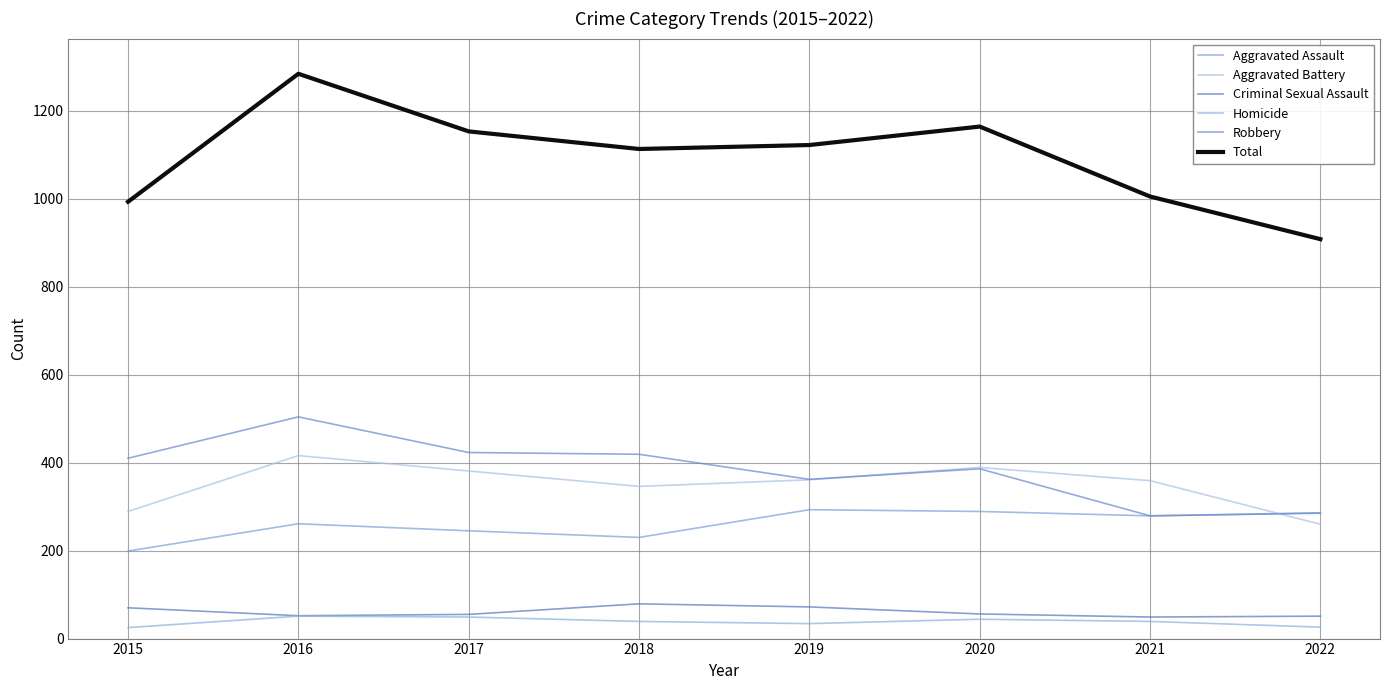

The value of Aggravated Assault at 2022 is 286. True or false?

True